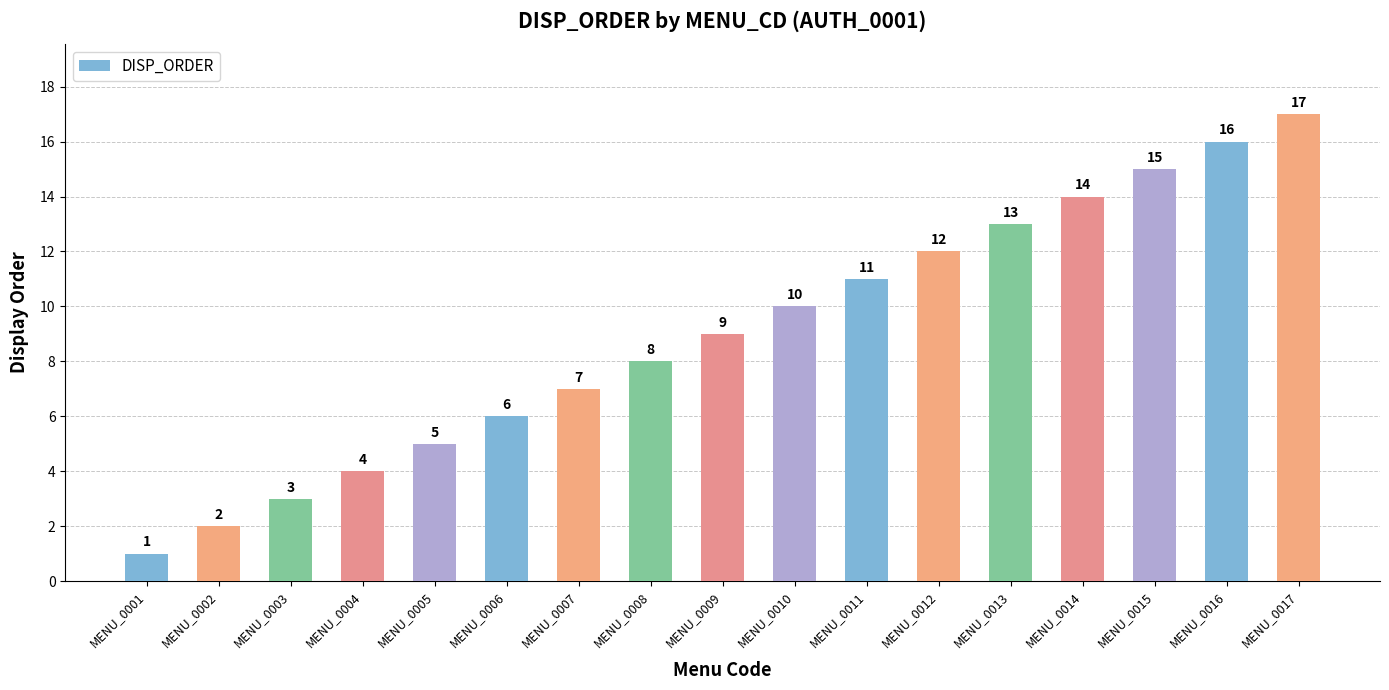

Are the bars horizontal?

No